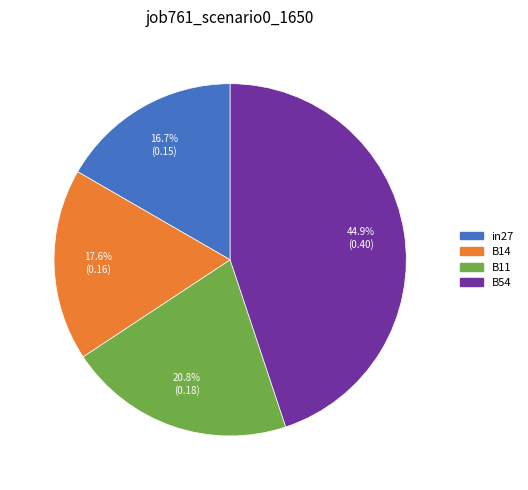

Is there a majority slice in this chart?

No